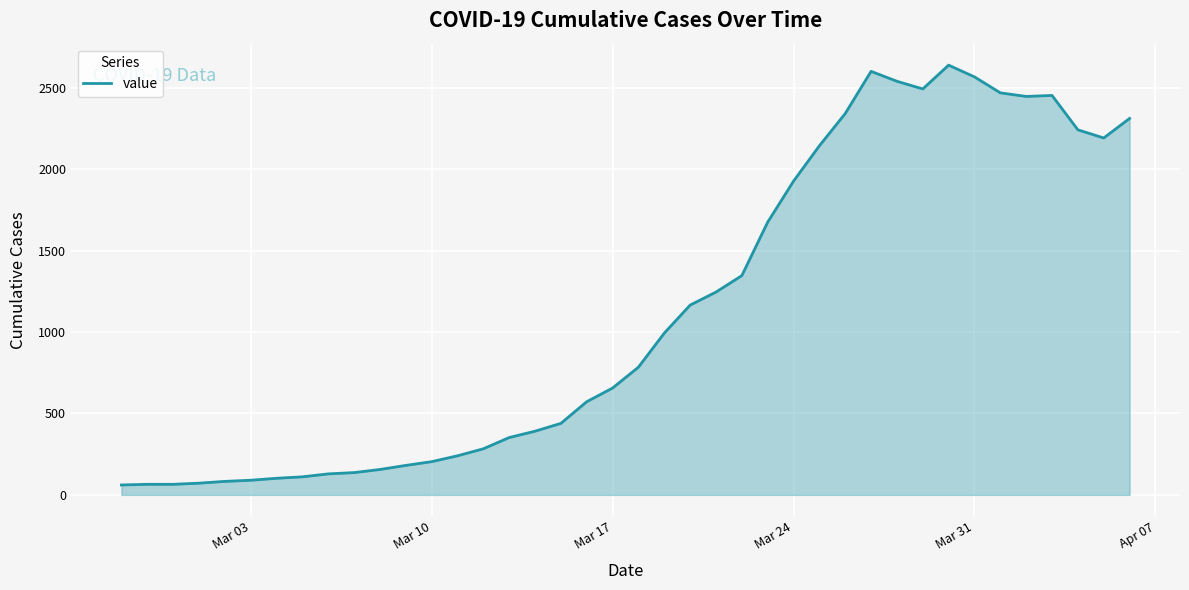

What is the difference between the maximum and minimum values?

2577